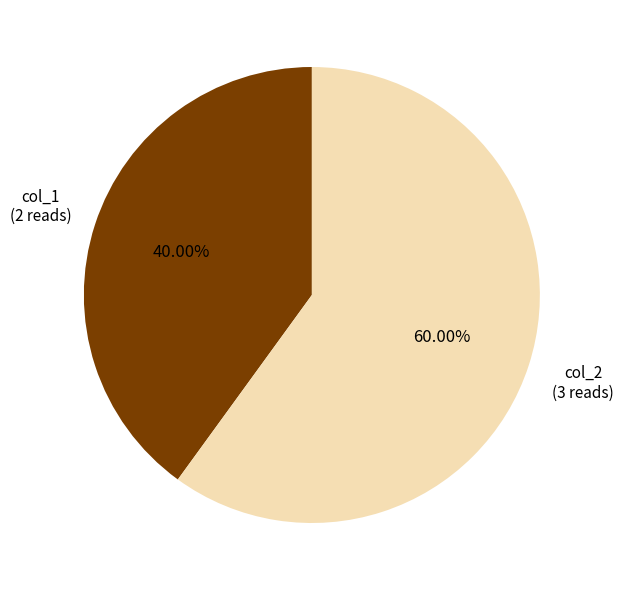

Does any single category account for the majority?

Yes